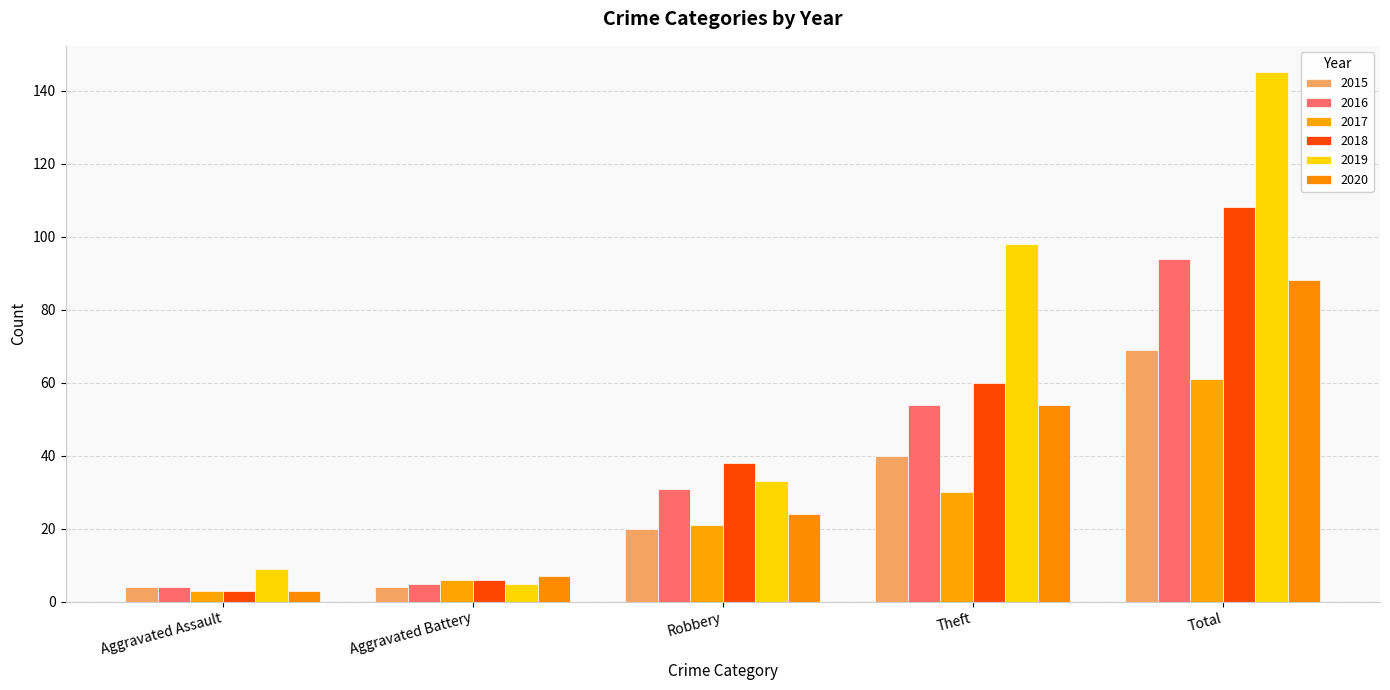

Count the number of data series in this chart.

6